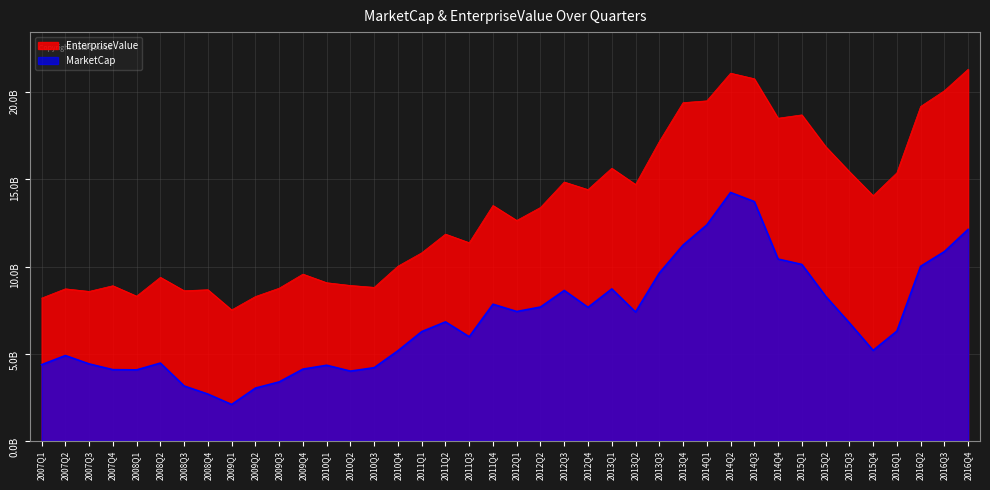

What is the sum of the MarketCap values at 2008Q1 and 2009Q2?

7094253859.0